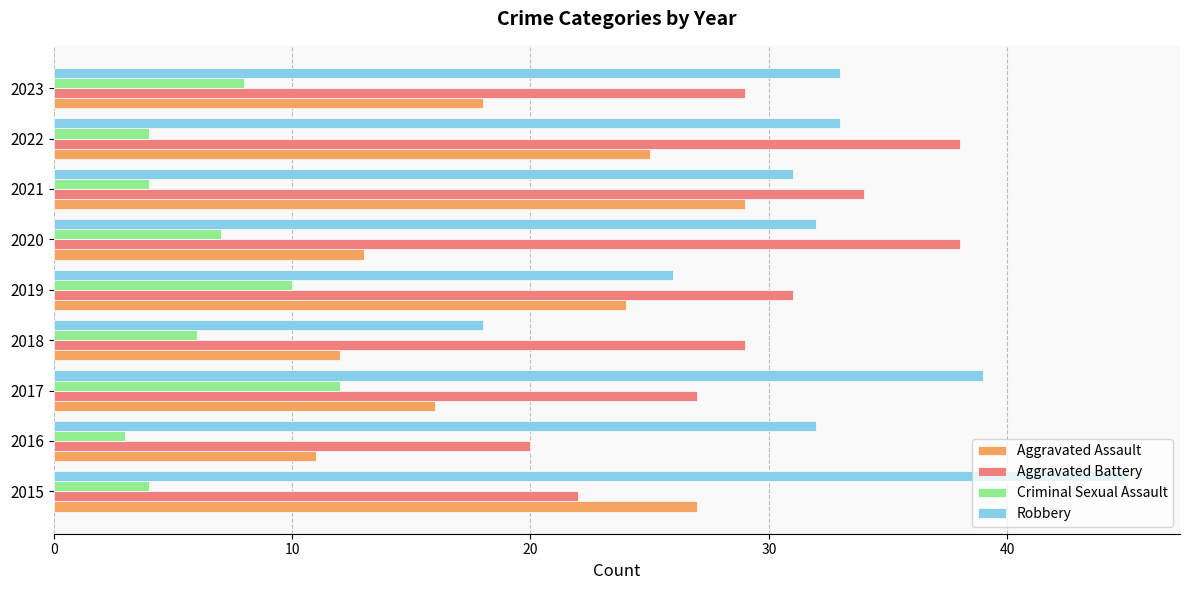

What is the average value of the Criminal Sexual Assault series?

6